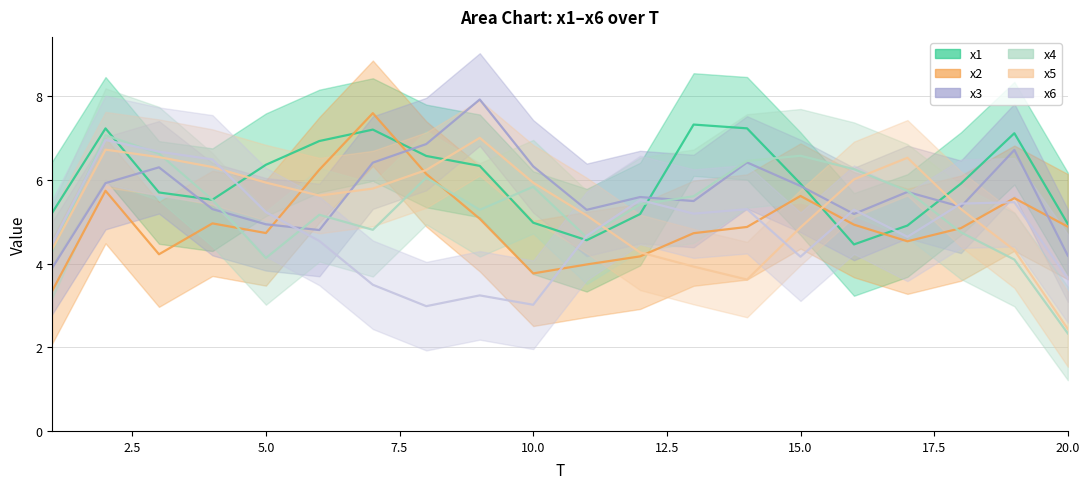

Between 8 and 11, which is larger?

8